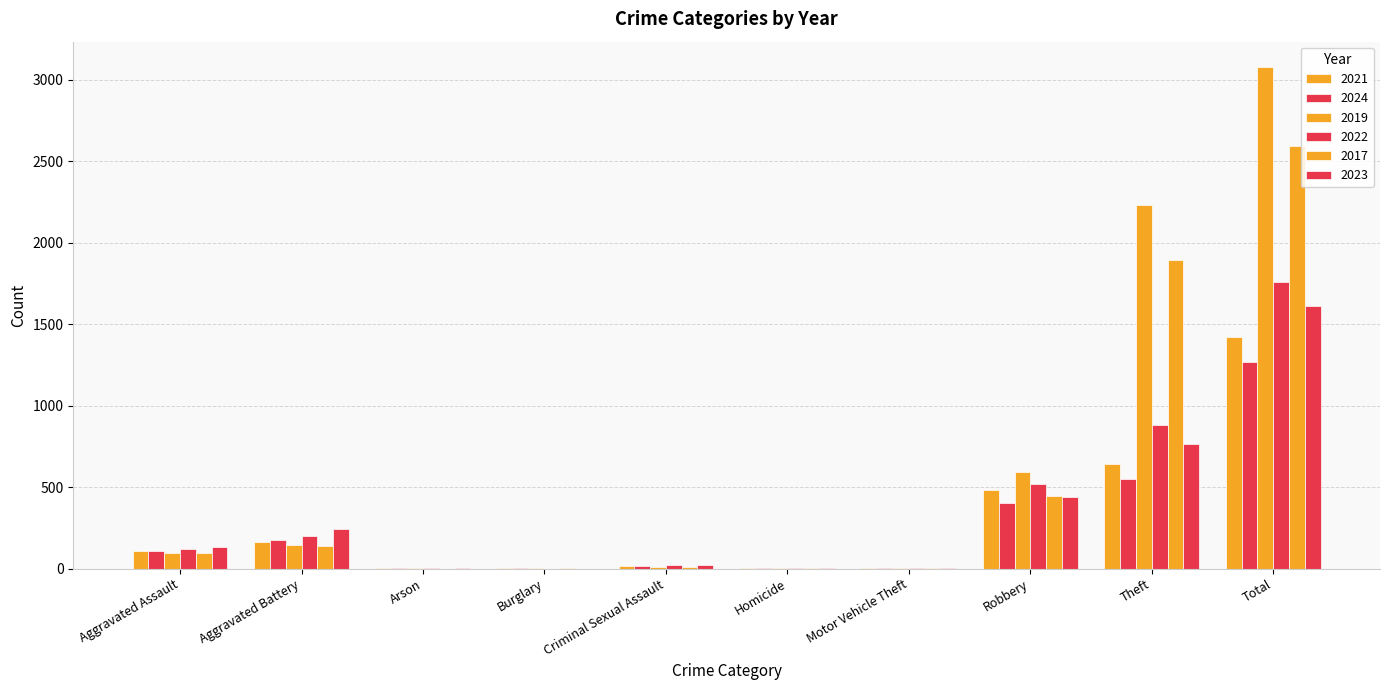

How many categories are shown in the chart?

10